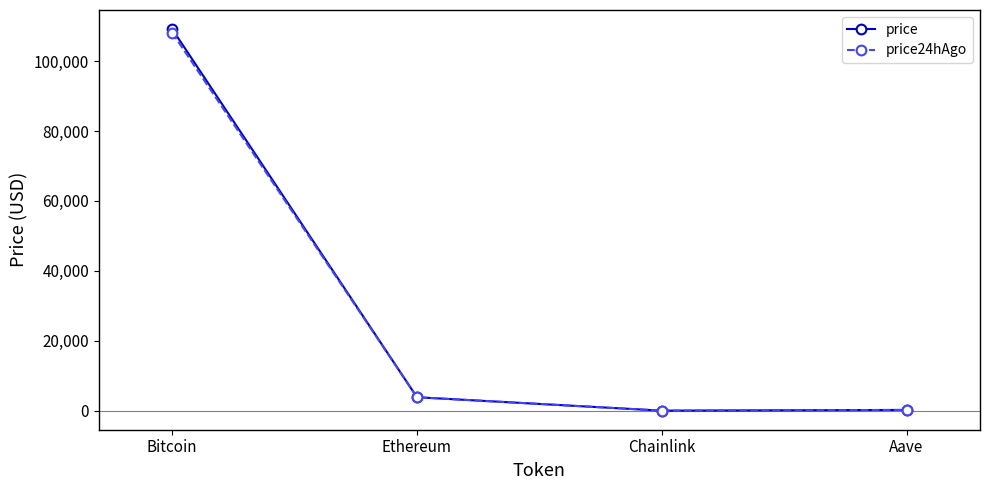

How many series are shown in this chart?

2